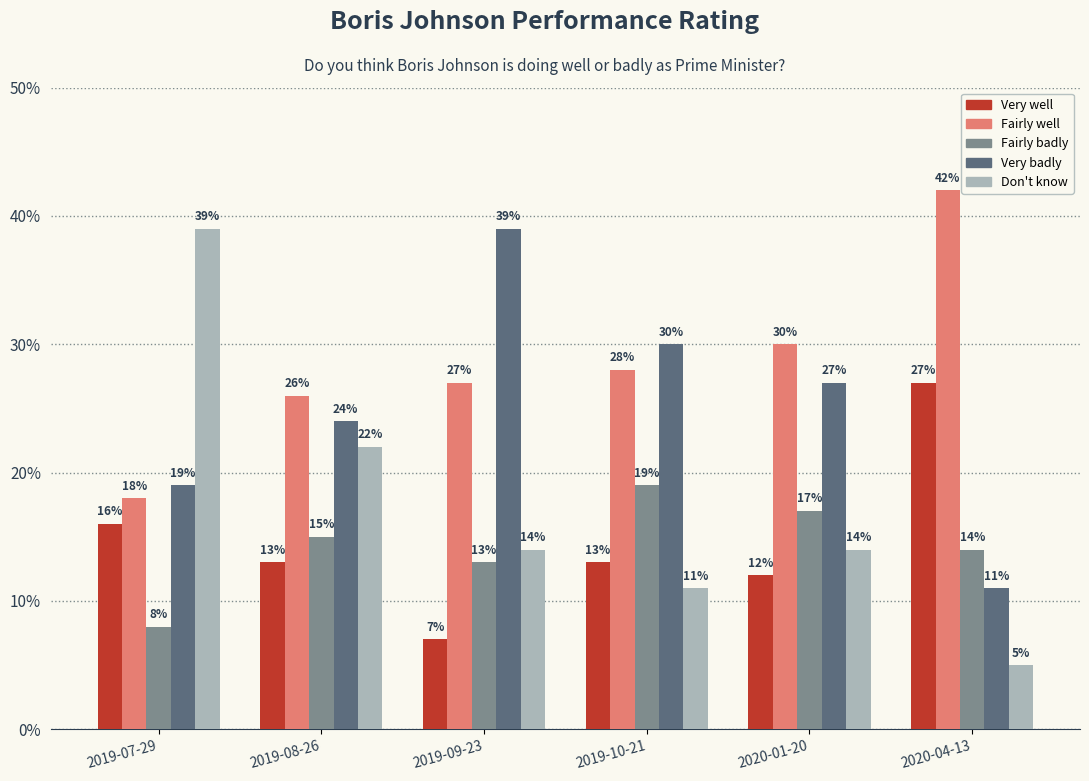

Which series has the widest spread of values?

Don't know